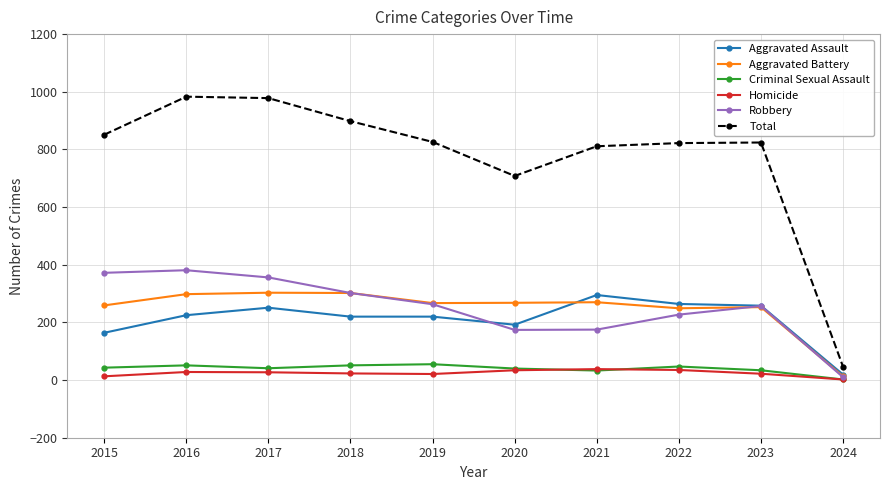

True or false: Homicide and Total cross at least once.

False